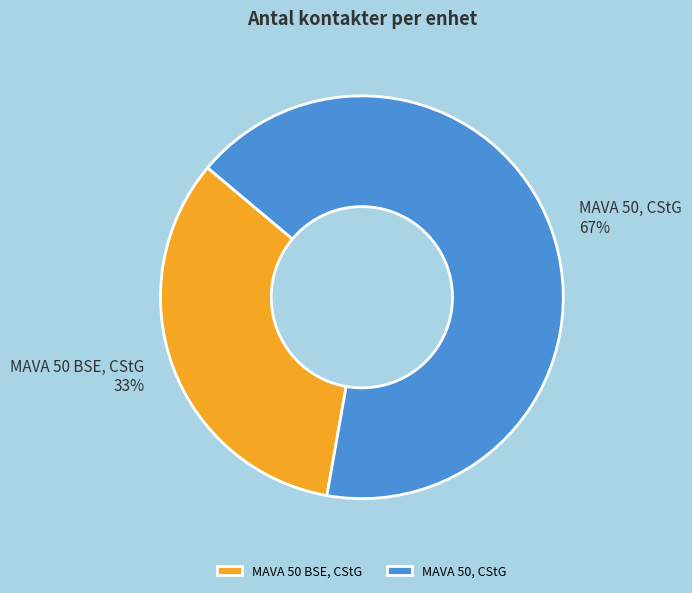

Which slice represents more than half of the pie?

MAVA 50, CStG